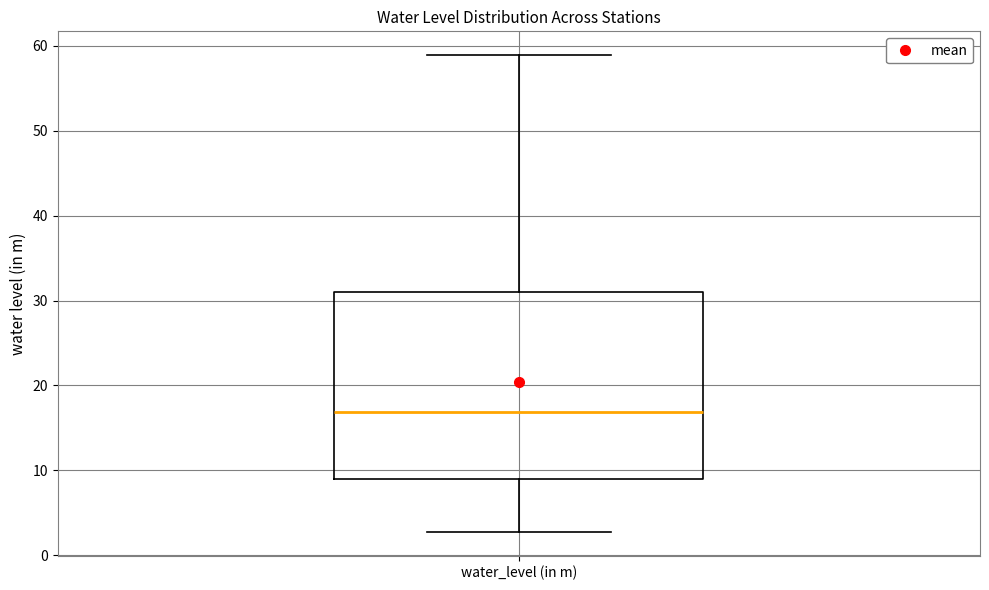

Transcribe this box plot: give where the median line is, the range the box spans, and where the two whiskers end, as read against the y-axis. The values are not printed on the chart, so give them approximately, as read against the axis.

median 17, box 9 to 31, whiskers 3 to 59